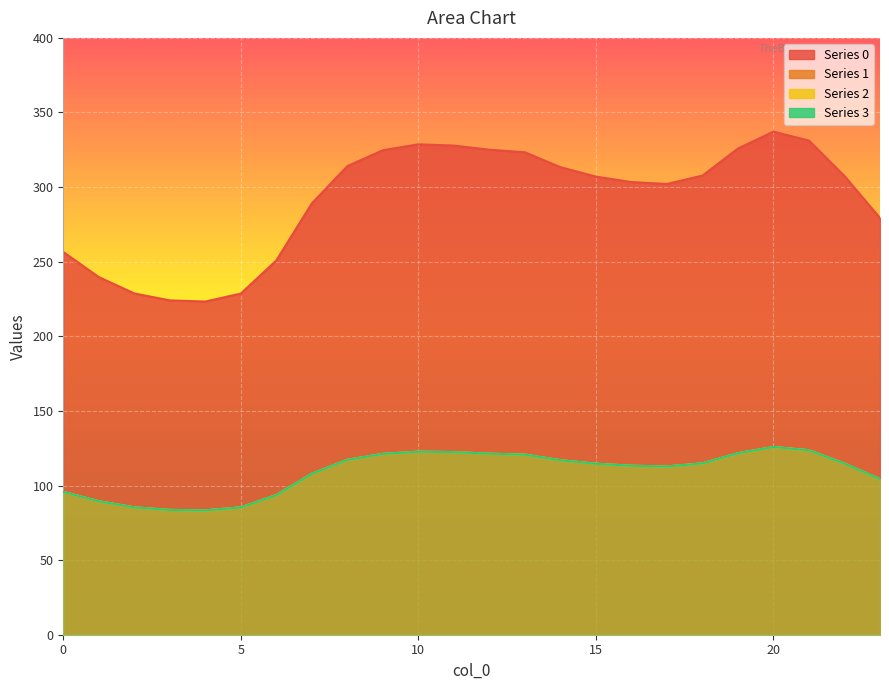

How many lines are shown in the chart?

4